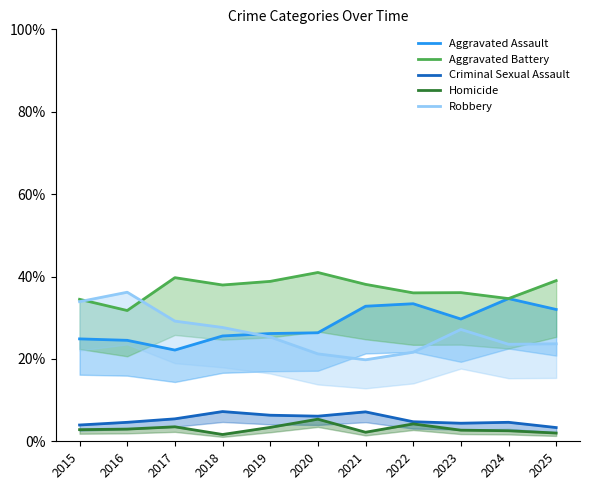

Reading right to left, transcribe all the data shown in this chart.

Aggravated Assault: 32.0	34.6	29.7	33.4	32.8	26.3	26.2	25.6	22.1	24.5	24.9
Aggravated Battery: 39.0	34.6	36.1	36.0	38.1	41.0	38.8	37.9	39.7	31.7	34.5
Criminal Sexual Assault: 3.3	4.6	4.4	4.7	7.1	6.1	6.3	7.2	5.4	4.6	4.0
Homicide: 2.0	2.6	2.7	4.2	2.2	5.4	3.4	1.6	3.5	3.0	2.8
Robbery: 23.7	23.5	27.2	21.6	19.8	21.2	25.3	27.6	29.2	36.2	33.9